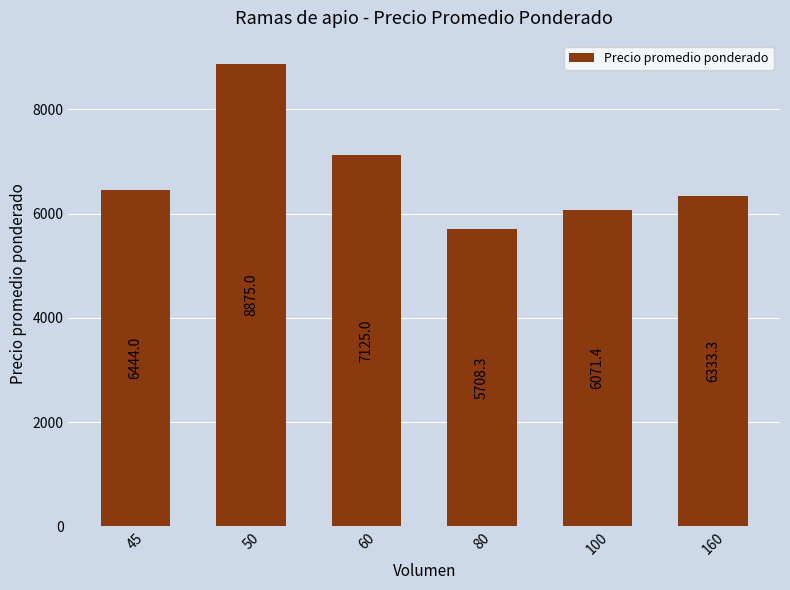

List the labels in order of value, largest first.

50, 60, 45, 160, 100, 80